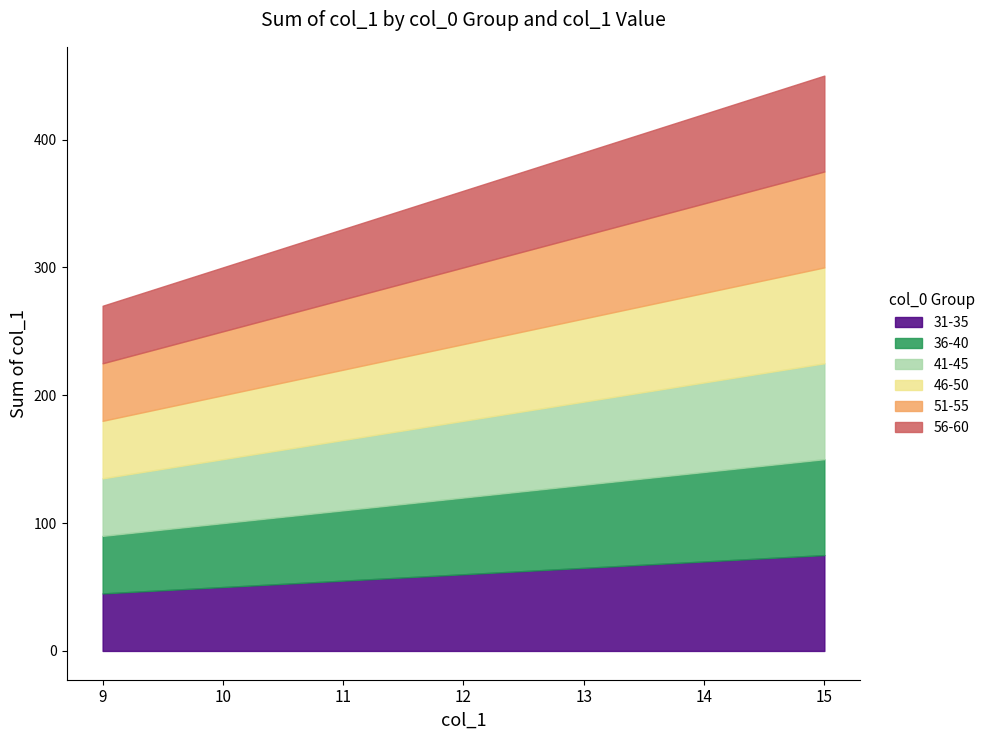

True or false: col_0=32 and col_0=33 intersect in this chart.

False